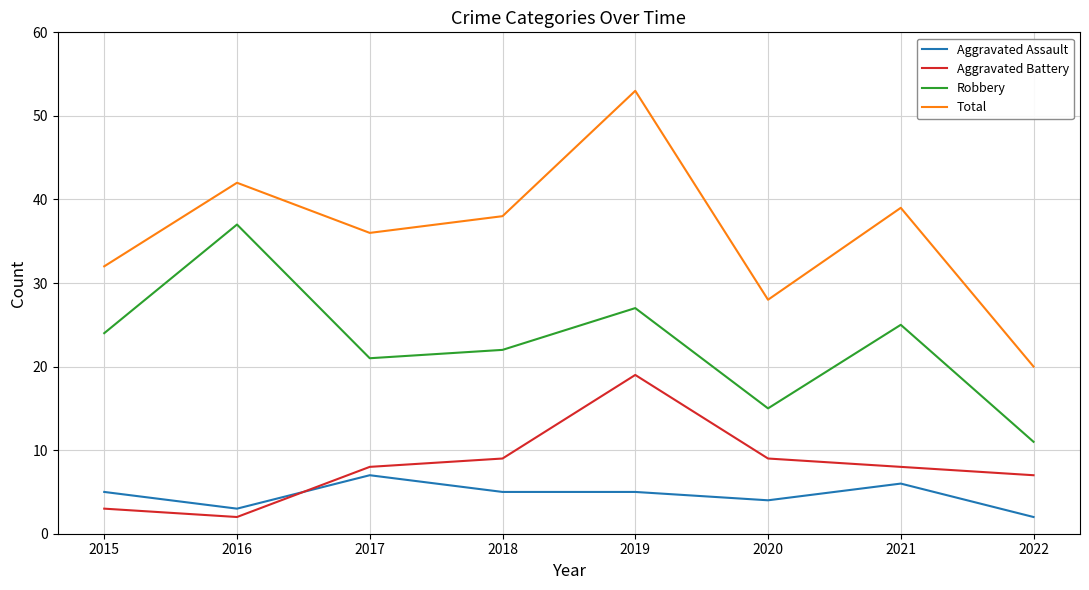

What is the maximum value for Robbery?

37